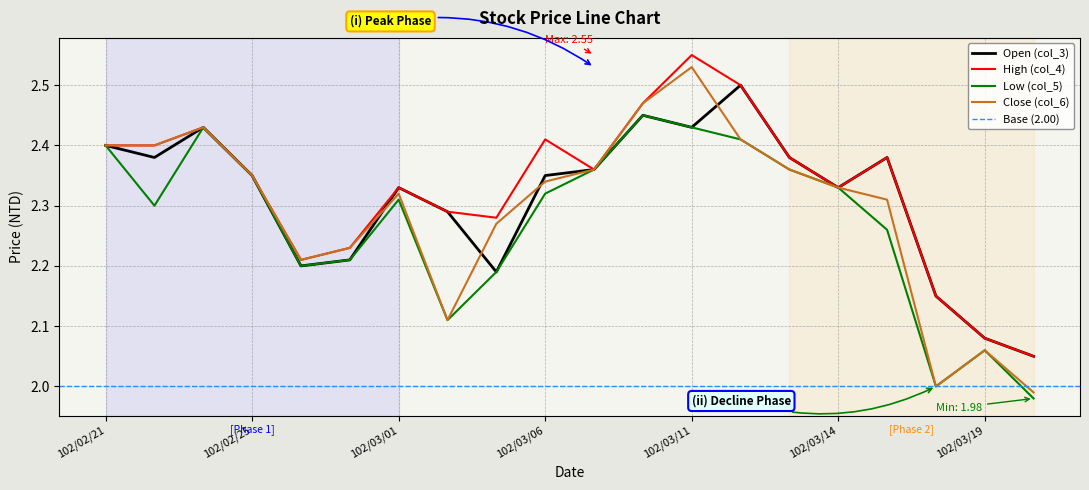

Rank the categories by High (col_4) value from highest to lowest.

102/03/11, 102/03/12, 102/03/08, 102/02/23, 102/03/06, 102/02/21, 102/02/22, 102/03/13, 102/03/15, 102/03/07, 102/02/25, 102/03/01, 102/03/14, 102/03/04, 102/03/05, 102/02/27, 102/02/26, 102/03/18, 102/03/19, 102/03/20